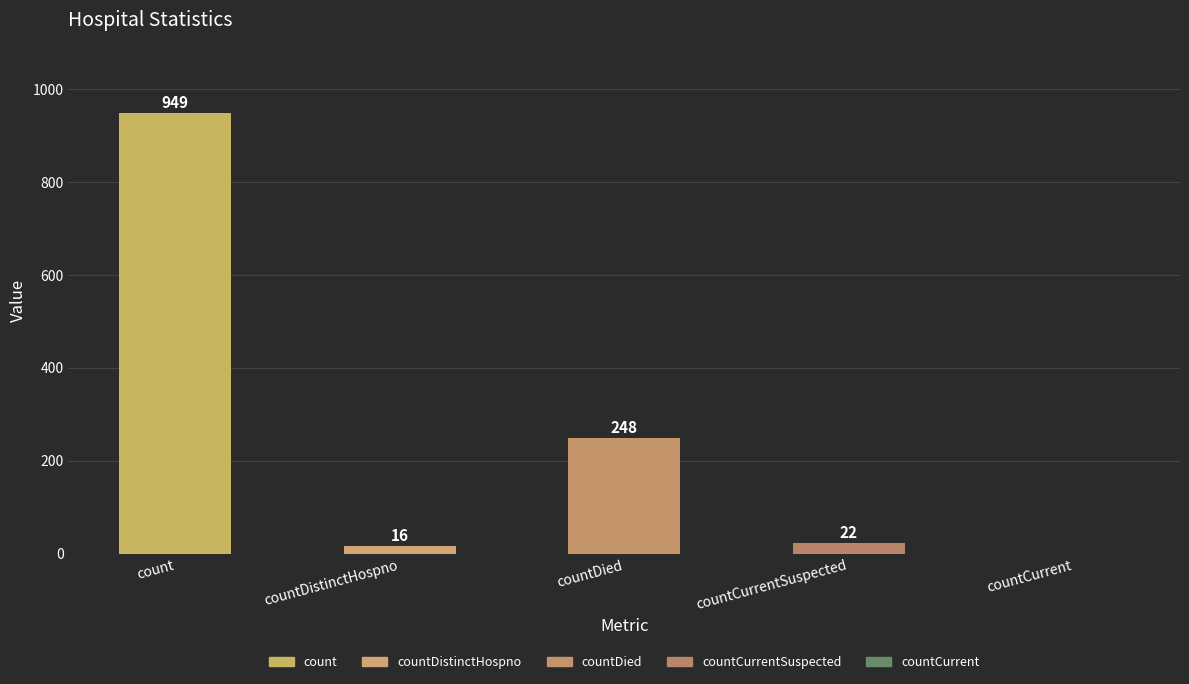

What is the average value?

247